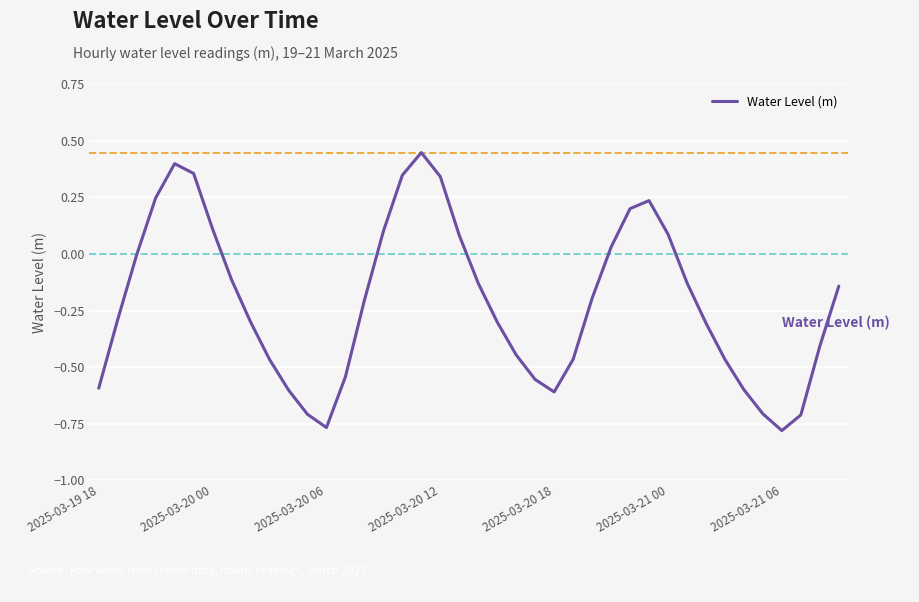

True or false: there are more than 2 points higher than both neighbors.

True